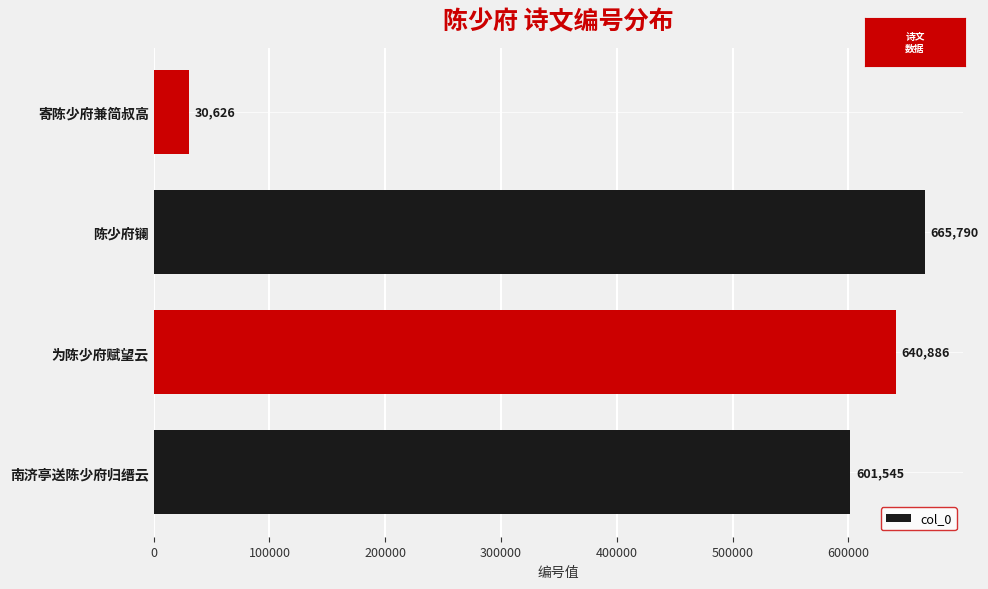

What is the sum of all values?

1938847